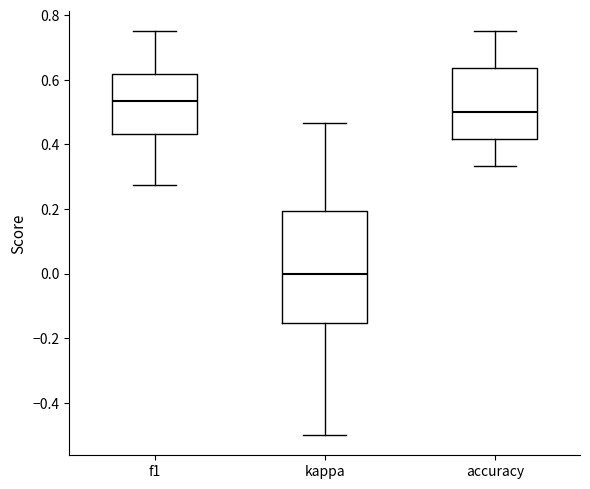

Which box has the highest median line?

f1